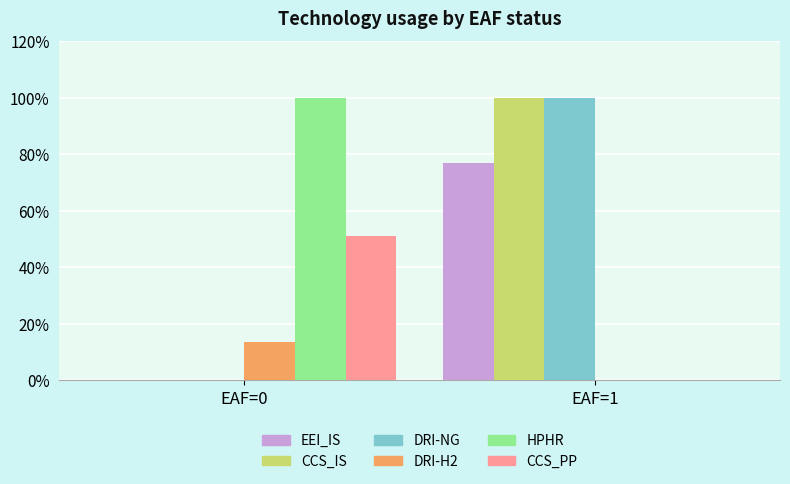

Does the chart contain stacked bars?

No